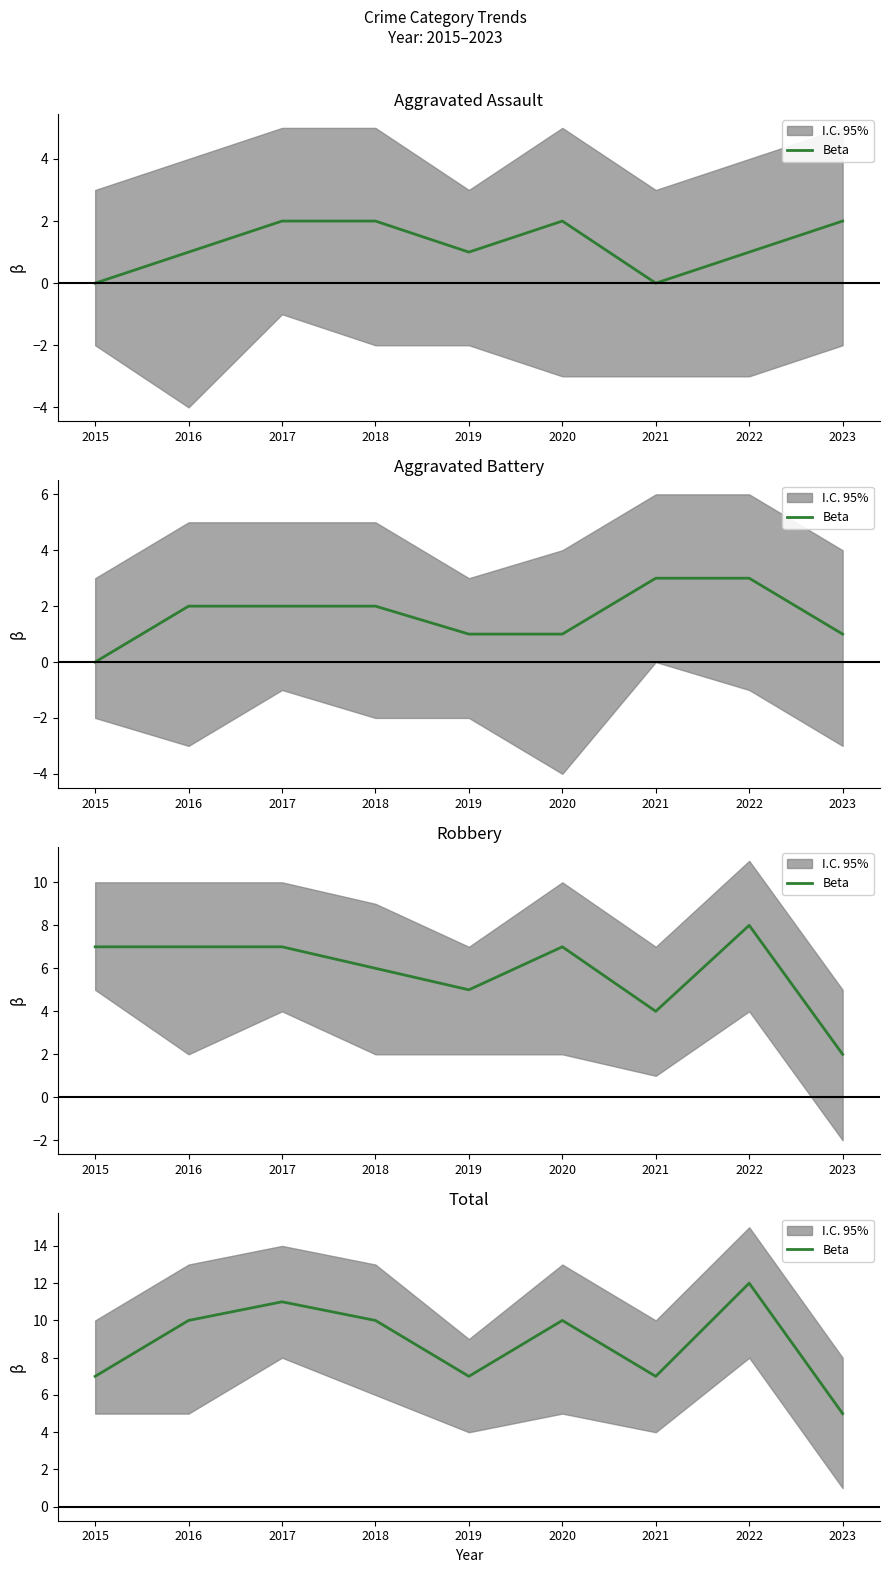

At which category does the data reach its first local peak?

2017